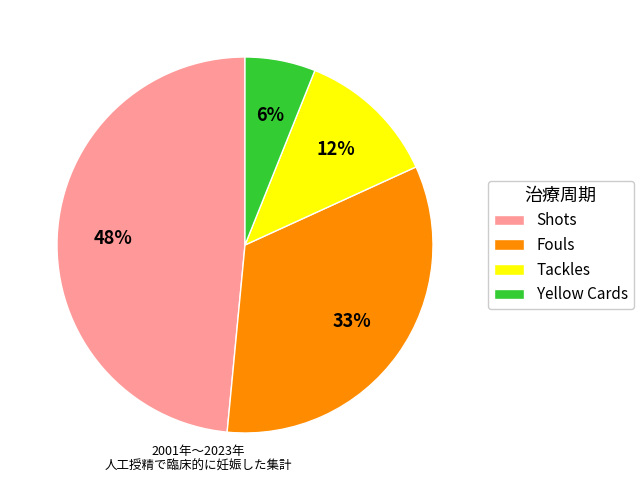

To the nearest percent, what portion does Tackles represent?

12%